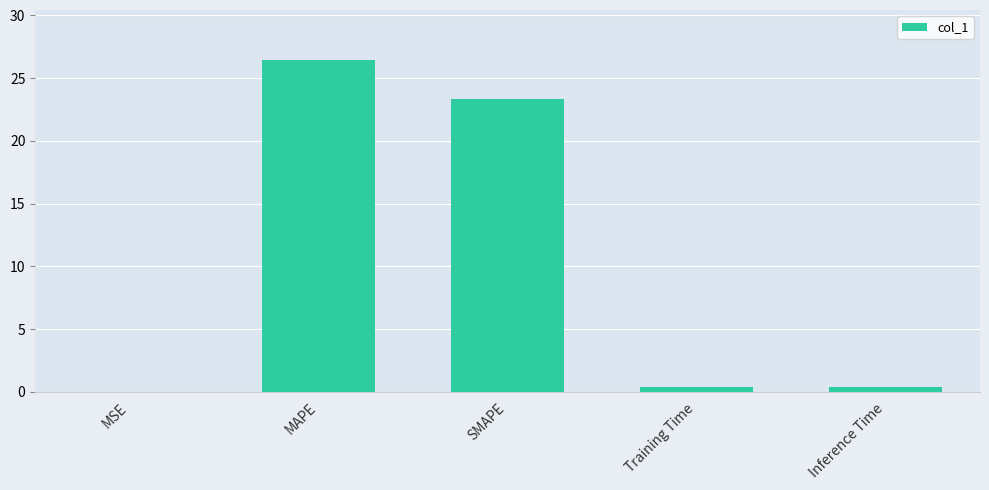

Is it true that the value at Training Time is 0.4?

True